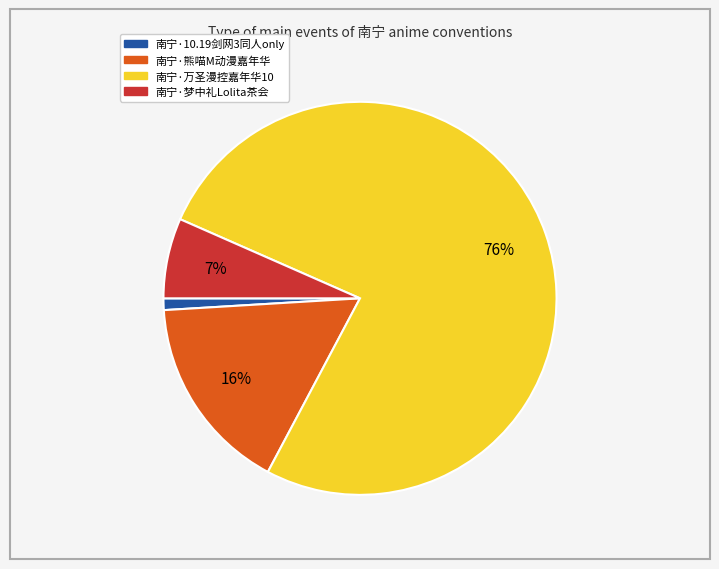

Does any single category account for the majority?

Yes